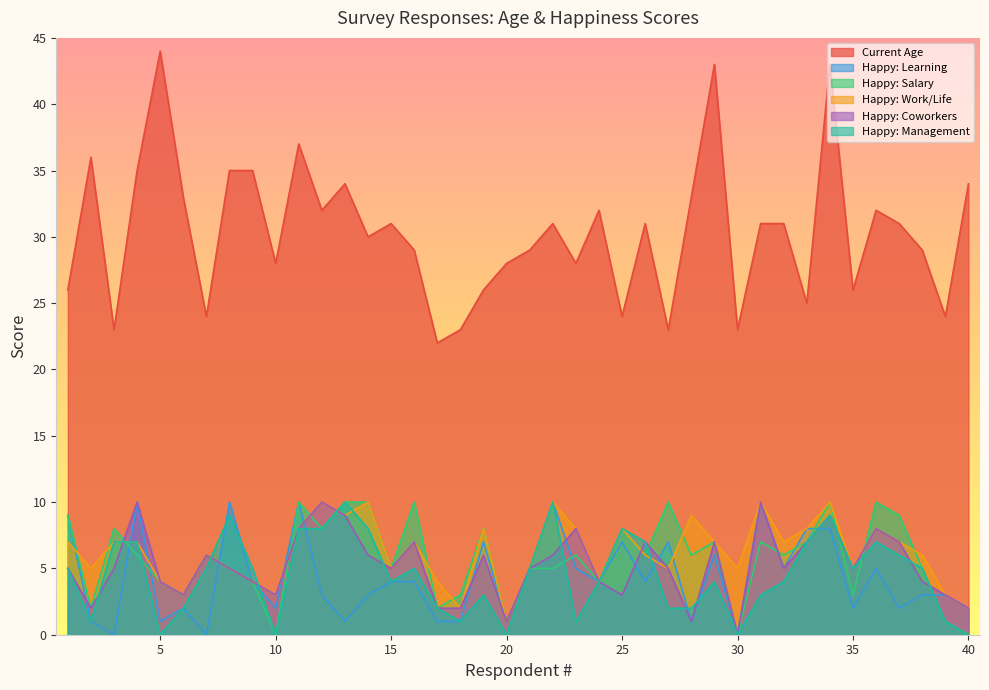

How many data points does each series have?

40